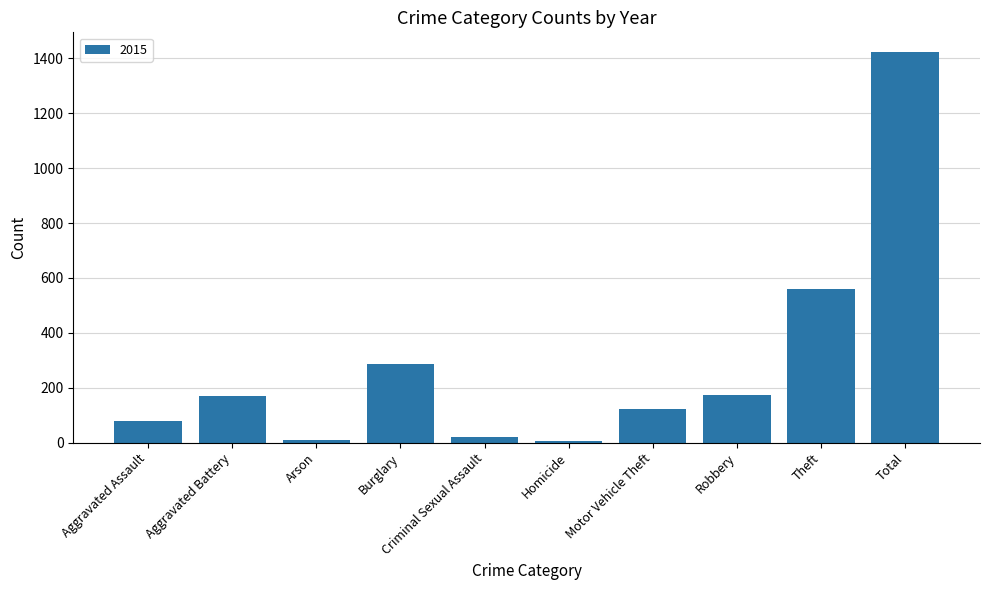

What position from the right is Homicide?

5